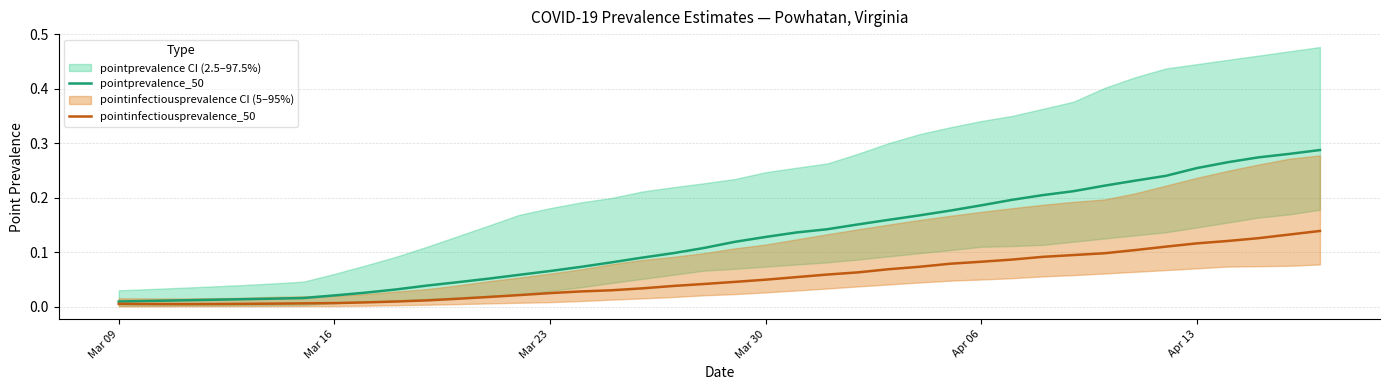

True or false: pointinfectiousprevalence_50 and pointprevalence_50 cross at least once.

False